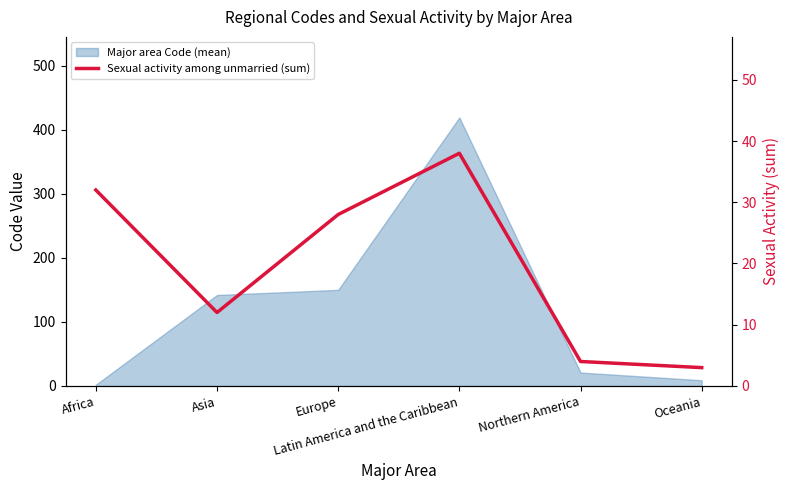

Which has a higher value, Asia or Europe?

Europe